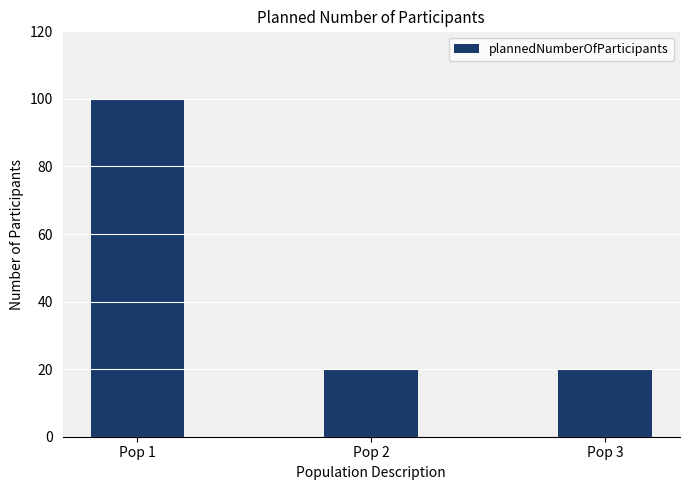

How many series are shown in this chart?

1